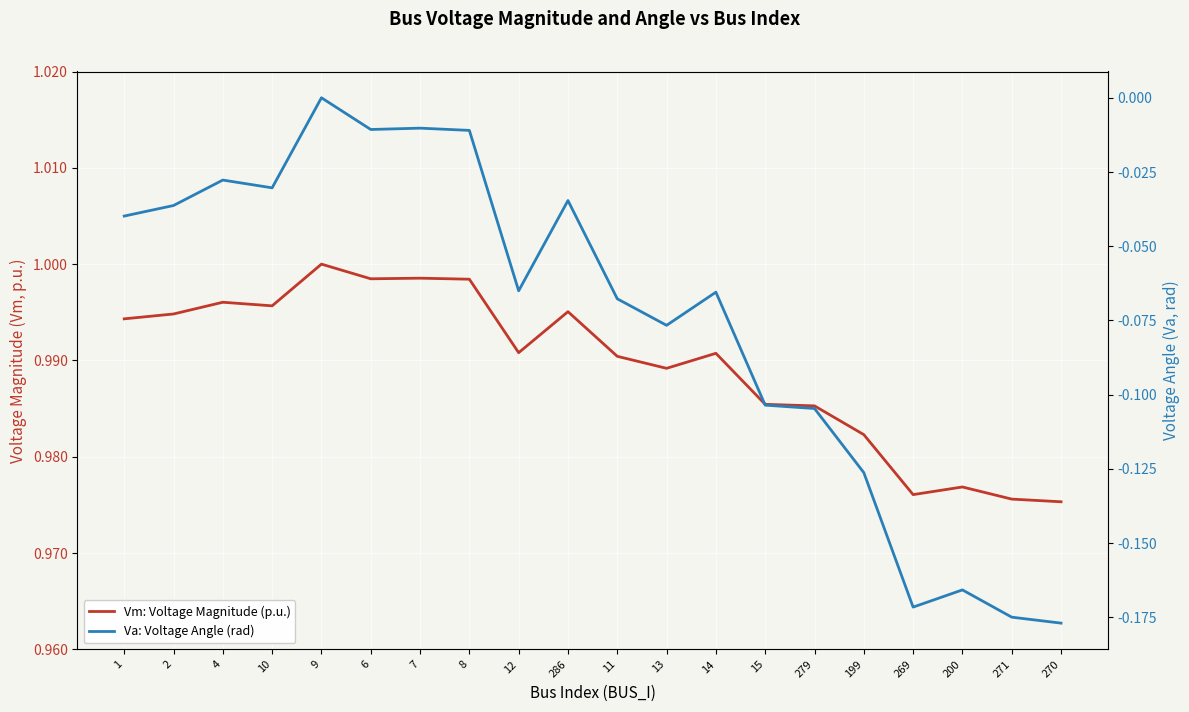

Which series has the widest spread of values?

Va: Voltage Angle (rad)